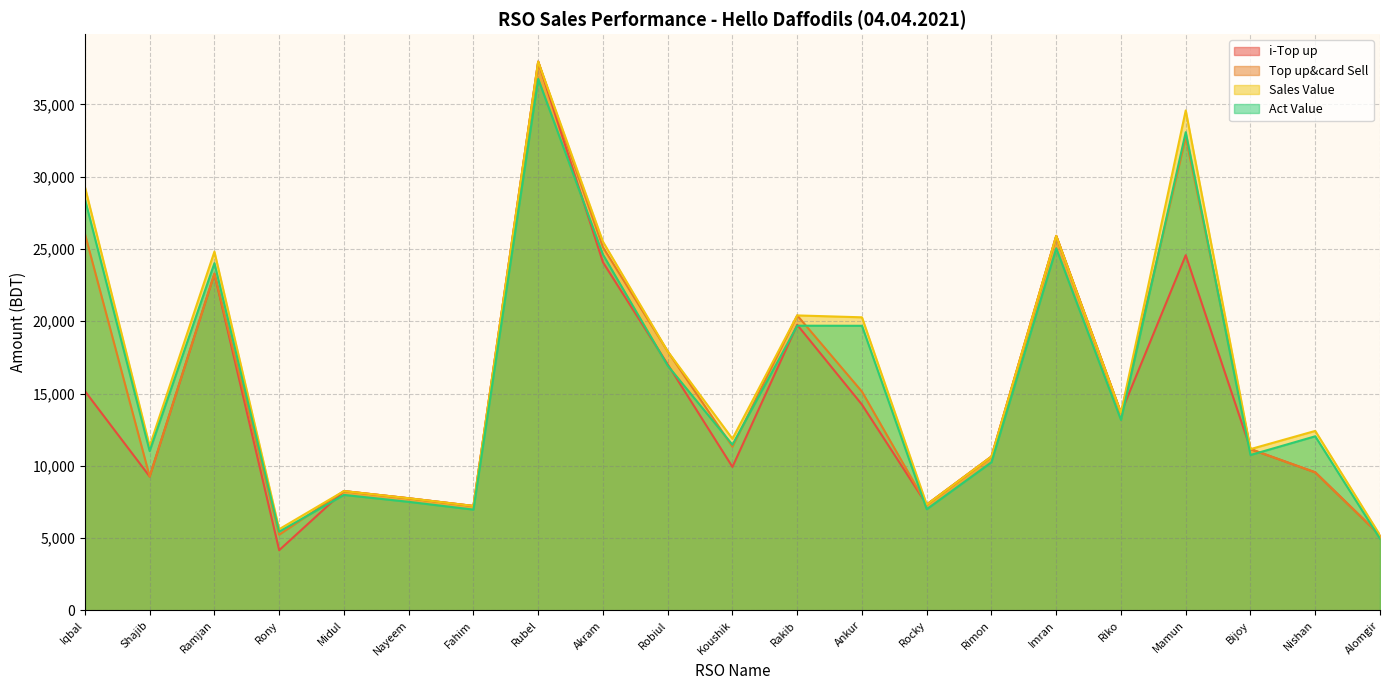

At how many categories does at least one series exceed 32019?

2